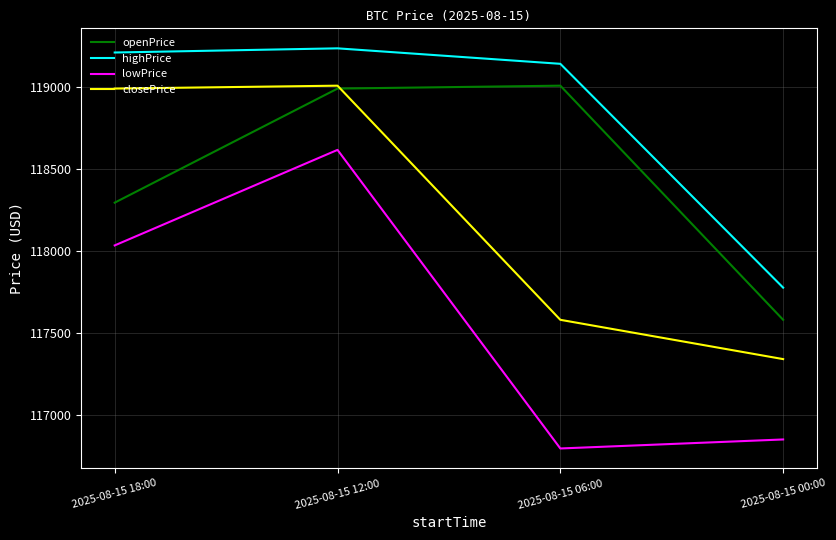

Reading left to right, extract all data points from this chart.

openPrice: 2025-08-15 18:00=118292.8	2025-08-15 12:00=118987.8	2025-08-15 06:00=119005.5	2025-08-15 00:00=117579.0
highPrice: 2025-08-15 18:00=119207.6	2025-08-15 12:00=119233.0	2025-08-15 06:00=119138.7	2025-08-15 00:00=117775.0
lowPrice: 2025-08-15 18:00=118032.3	2025-08-15 12:00=118614.3	2025-08-15 06:00=116795.1	2025-08-15 00:00=116850.0
closePrice: 2025-08-15 18:00=118987.8	2025-08-15 12:00=119005.5	2025-08-15 06:00=117579.0	2025-08-15 00:00=117339.6